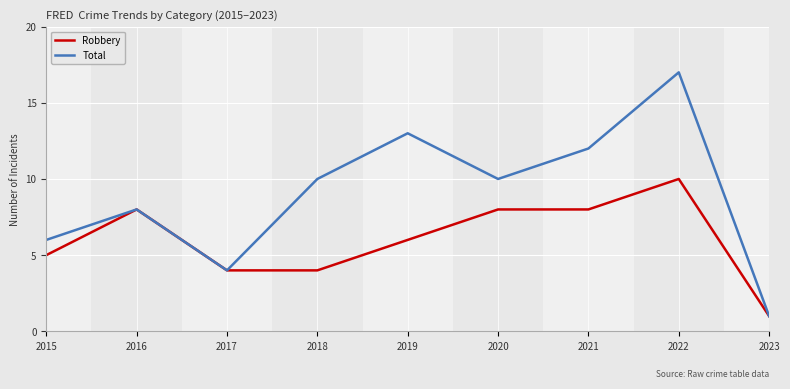

What are all the series names shown in the legend?

Robbery, Total